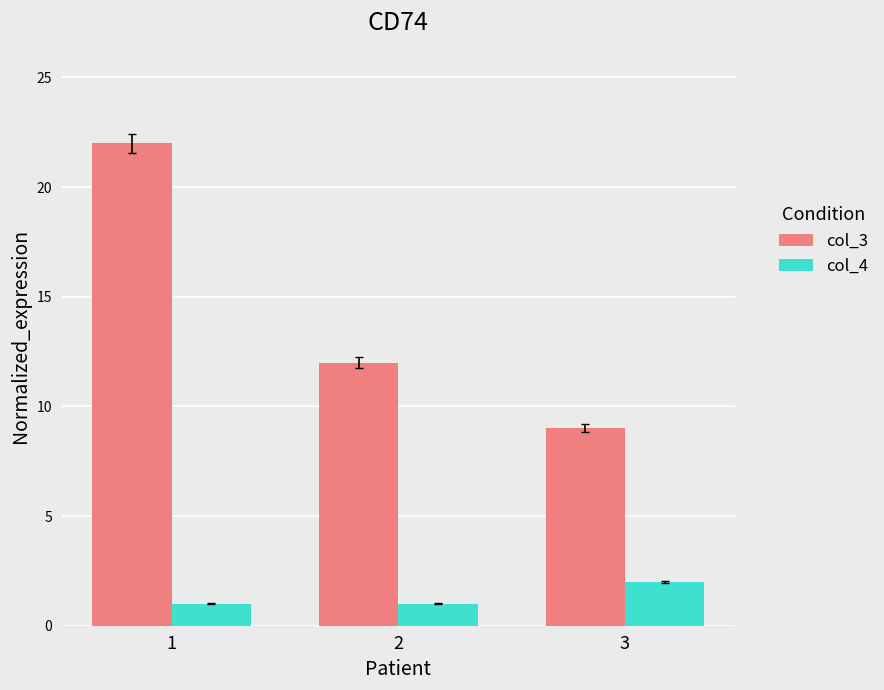

Is the value of col_4 at 1 greater than the value of col_3 at 2?

No